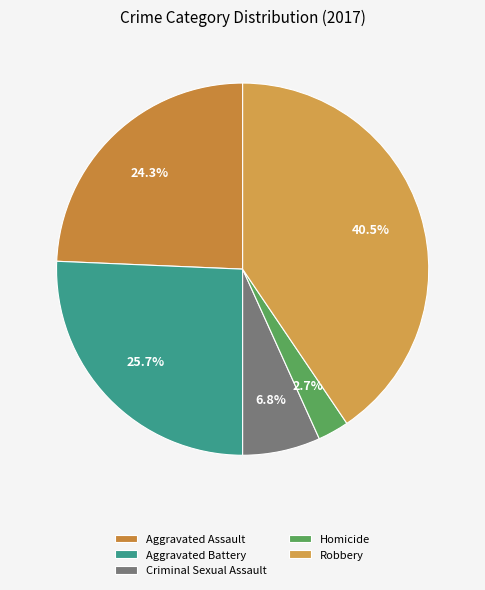

Combined, do Aggravated Assault and Robbery account for over 50%?

Yes